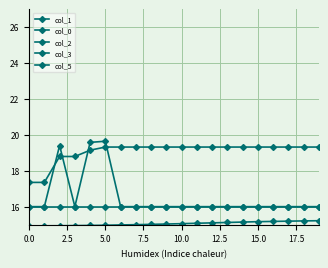

List the series in order of their peak value, highest first.

col_2, col_3, col_5, col_0, col_1